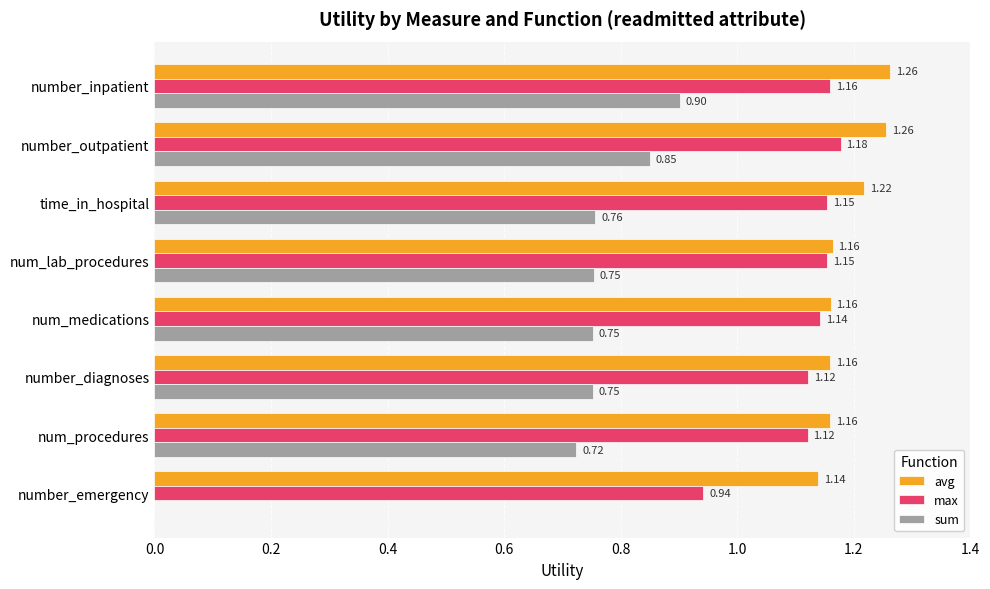

What is the sum of the max values at number_diagnoses and time_in_hospital?

2.3